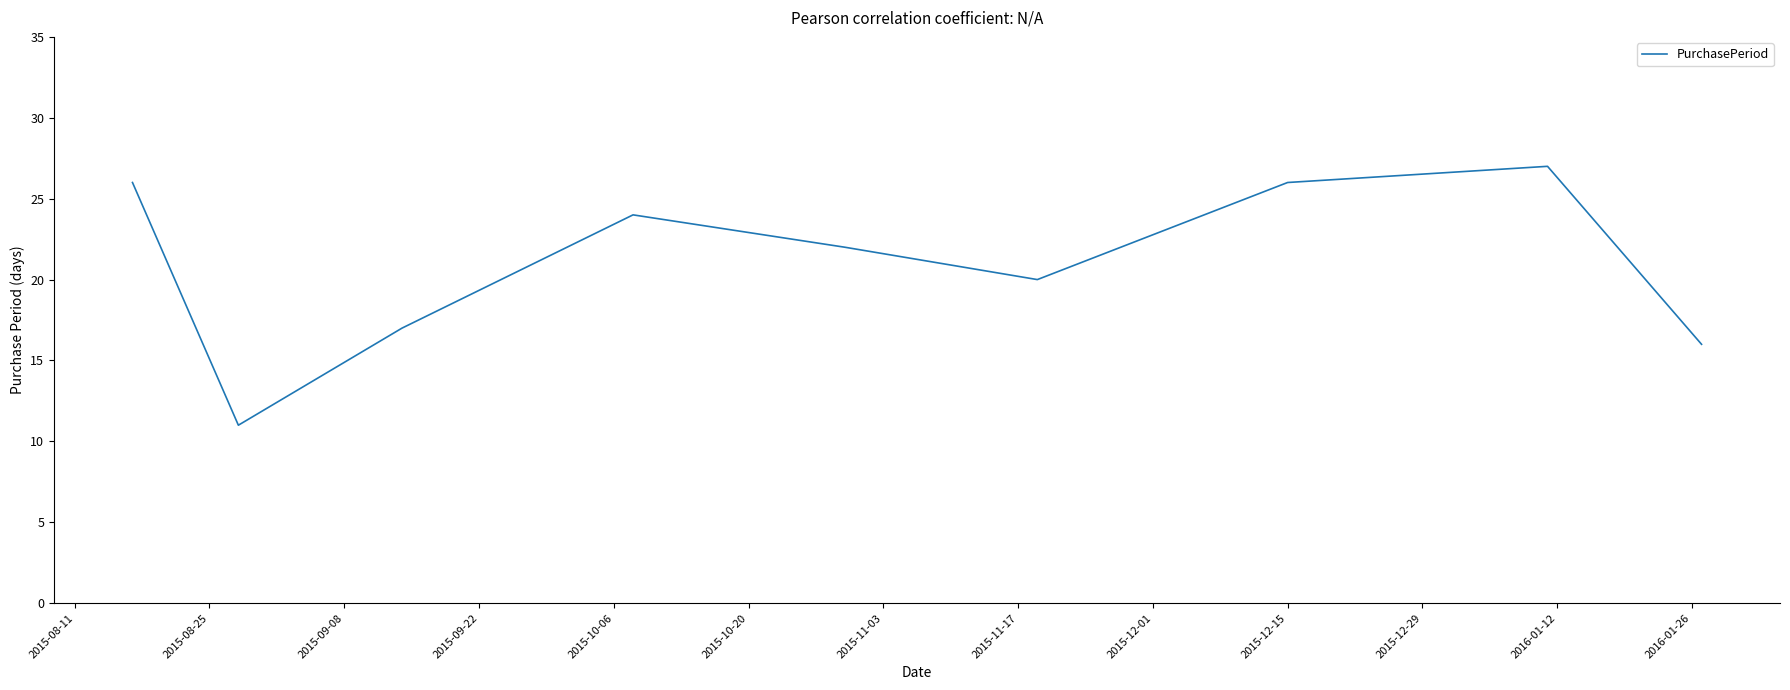

How many lines are shown in the chart?

1